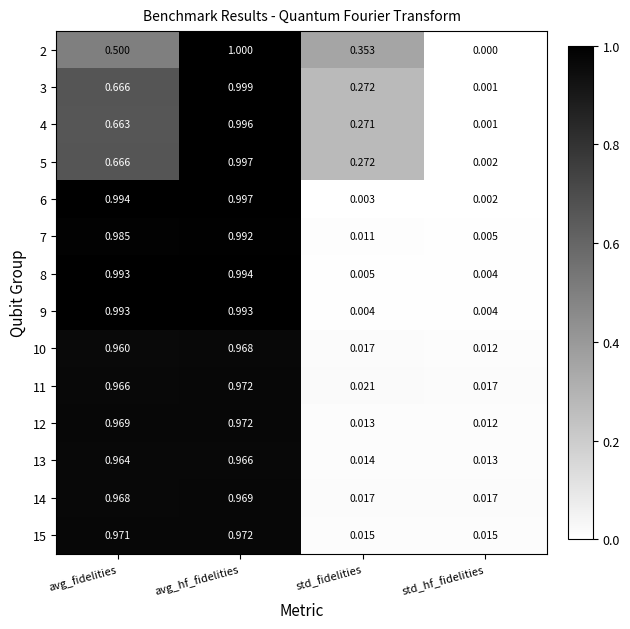

Which category has the lowest value in the 8 series?

std_hf_fidelities